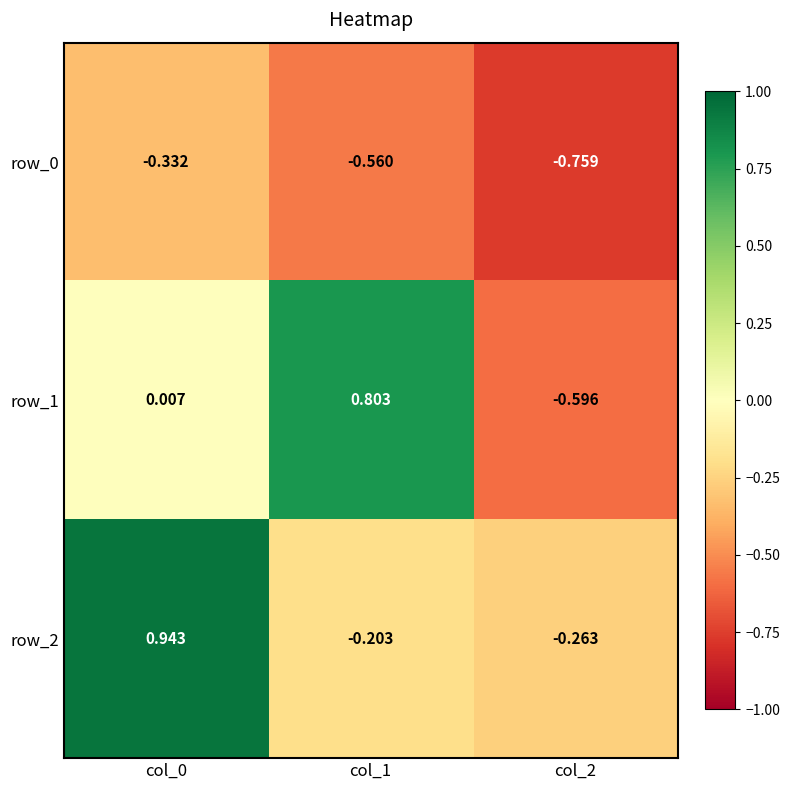

Is the value of row_1 at col_2 greater than the value of row_2 at col_0?

No